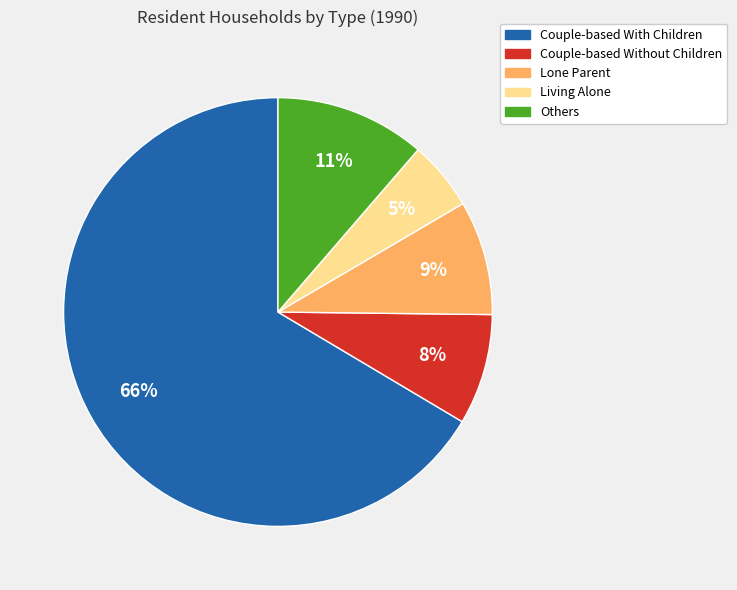

Which category accounts for the majority?

Couple-based With Children